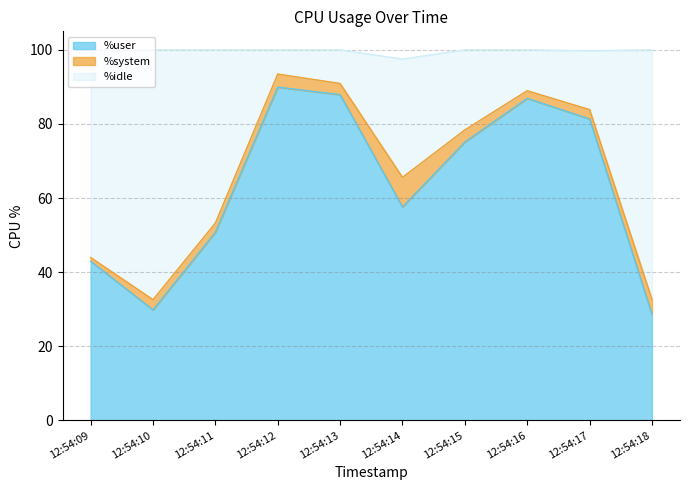

Is the value of %user at 12:54:15 greater than the value of %idle at 12:54:14?

Yes